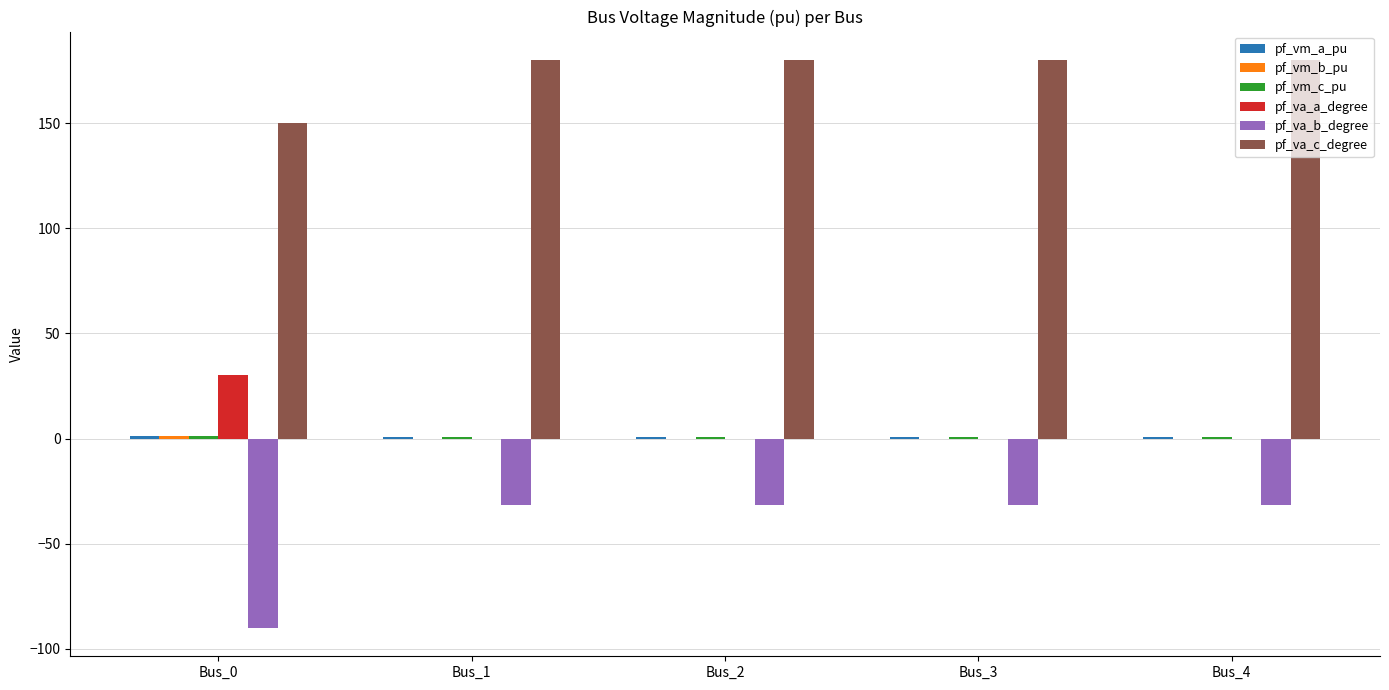

Which series has the widest spread of values?

pf_va_b_degree